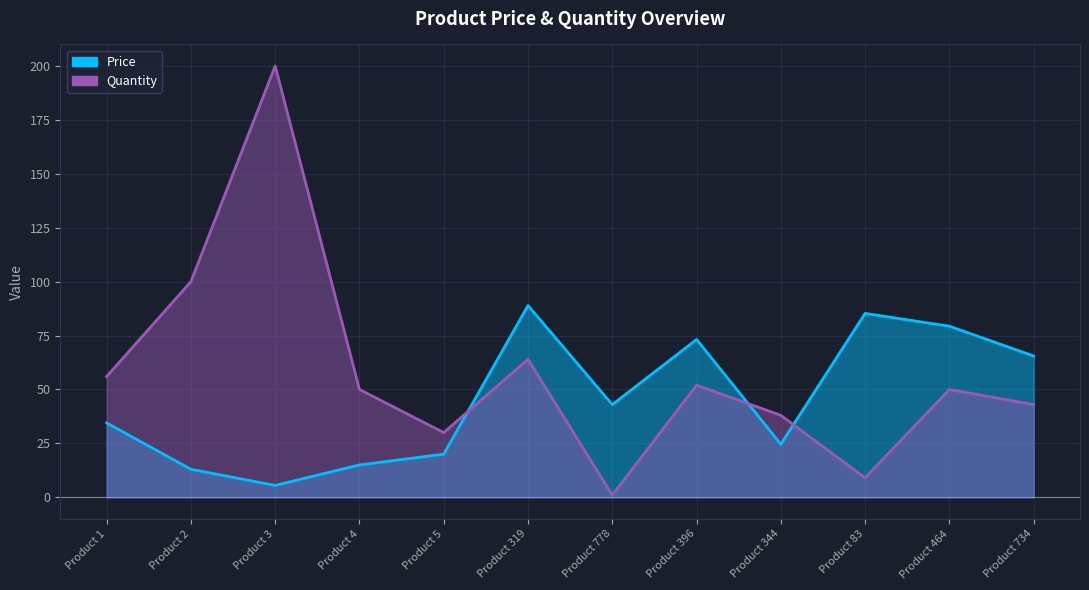

Reading right to left, extract all data points from this chart.

Price: 65.5	79.3	85.3	24.6	73.2	43.0	88.9	20.0	15.0	5.5	13.0	34.5
Quantity: 43.0	50.0	9.0	38.0	52.0	1.0	64.0	30.0	50.0	200.0	100.0	56.0